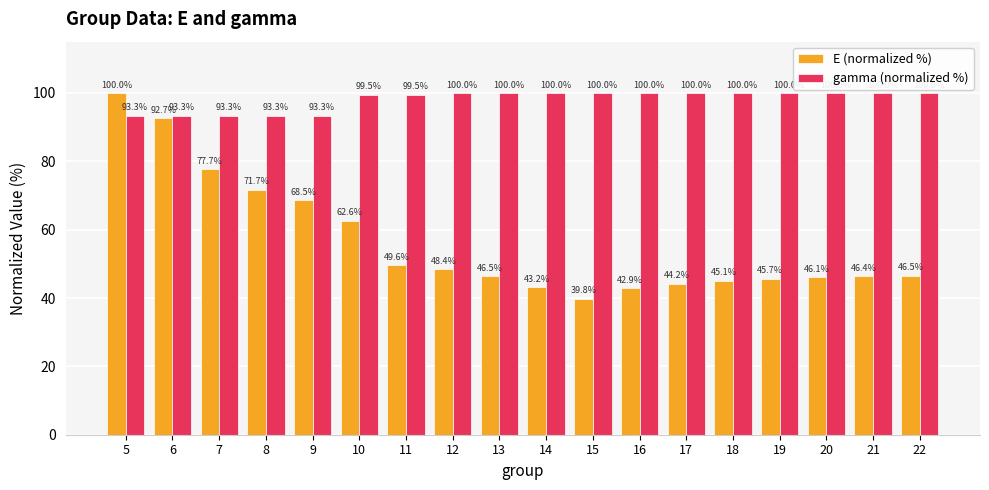

What is the spread (max minus min) of values at 17?

55.8